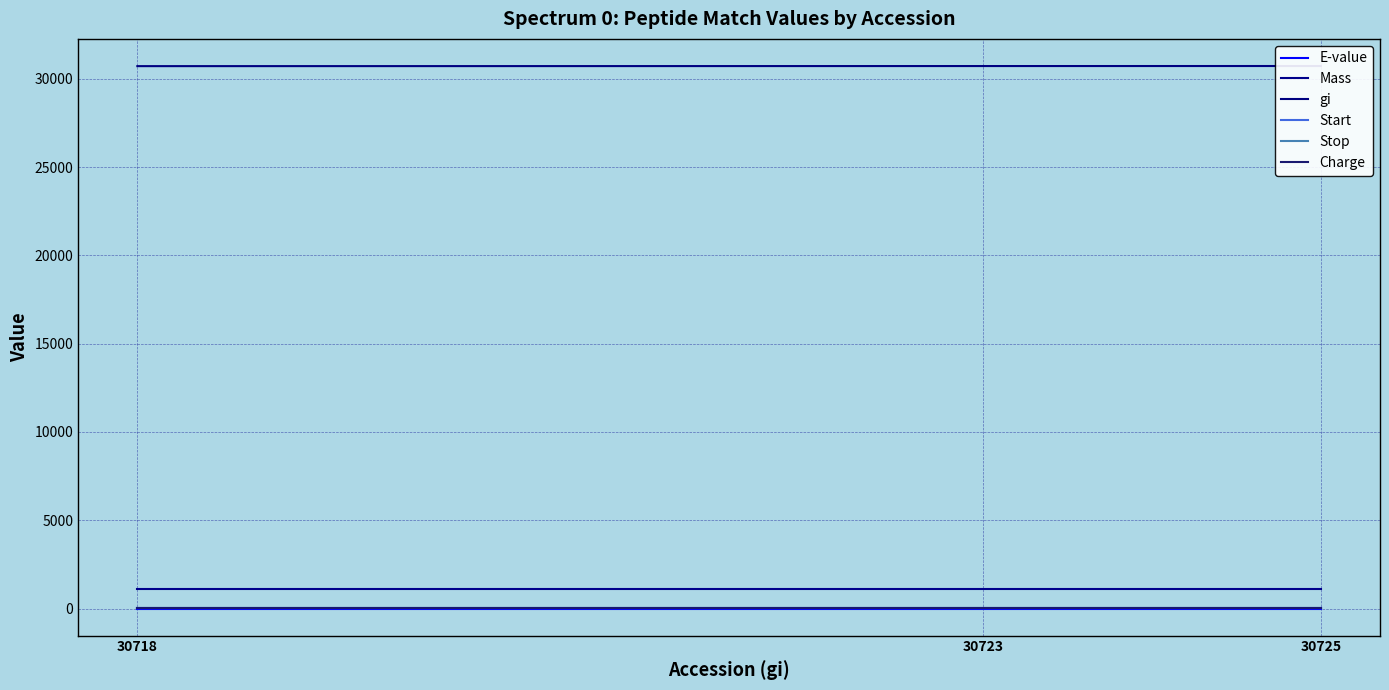

What is the maximum value shown in the chart?

30725.0